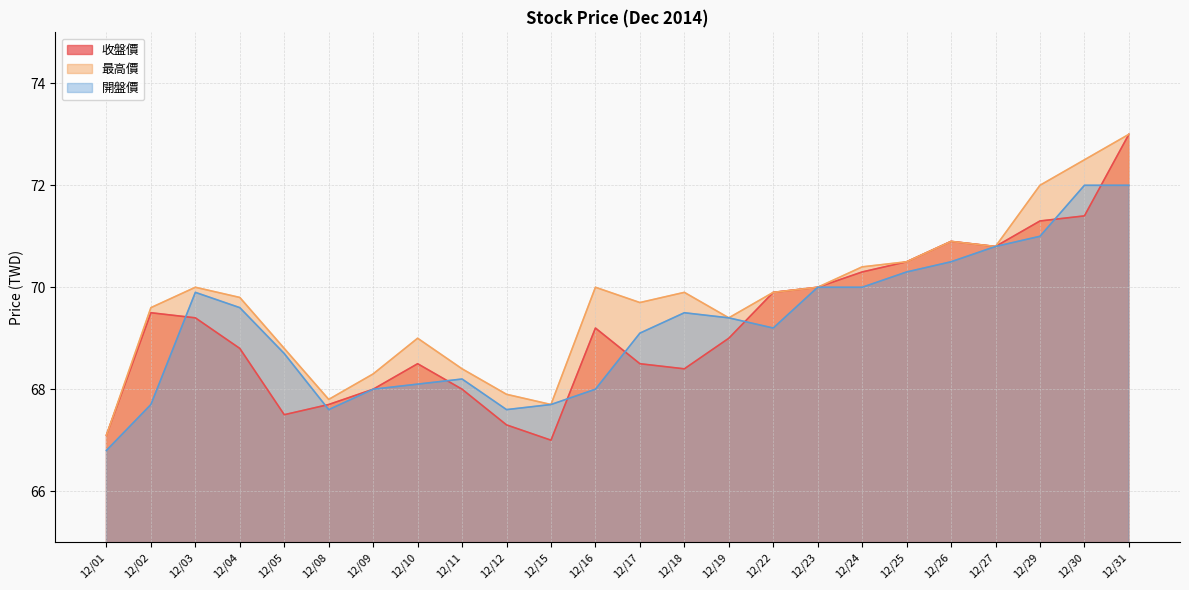

Where is the first local minimum for 開盤價?

12/08